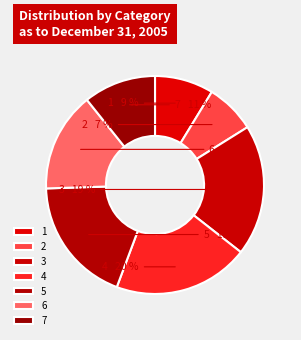

Combined, do 4 and 1 account for over 50%?

No